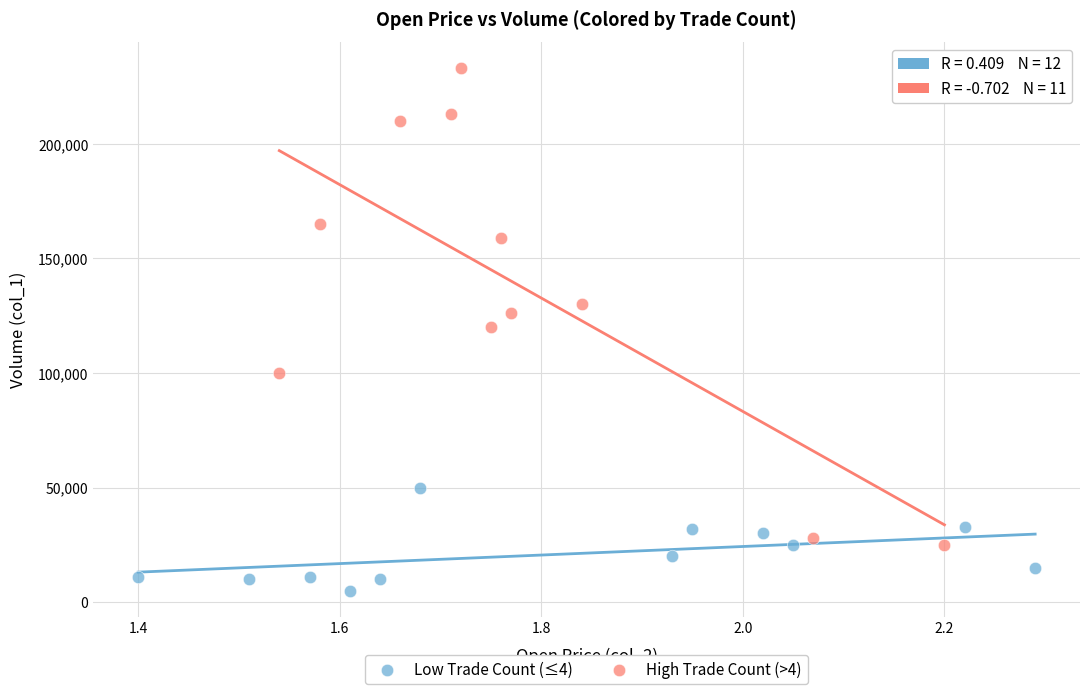

Which series has the largest Y range (max minus min)?

High Trade Count (>4)